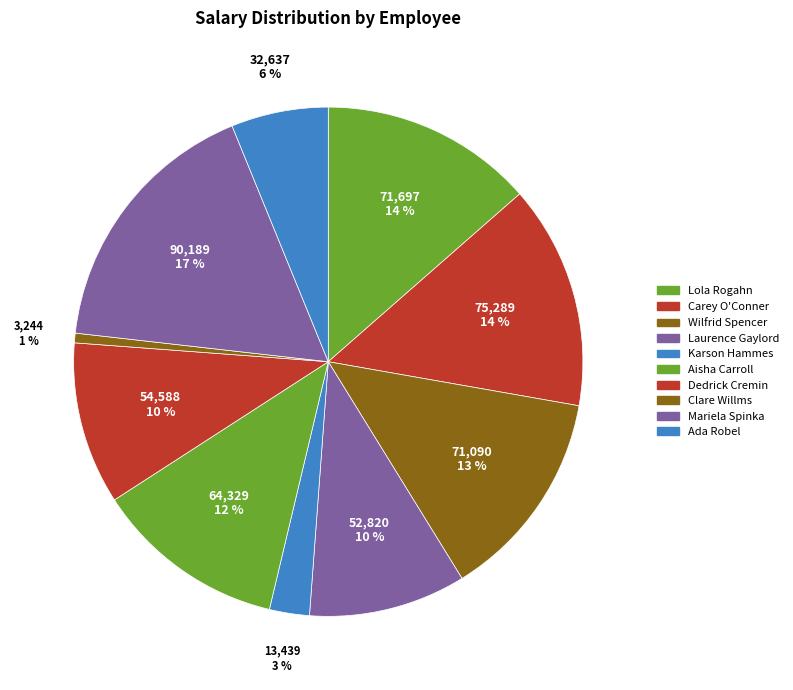

To the nearest percent, what is the combined percentage of Mariela Spinka and Lola Rogahn?

31%